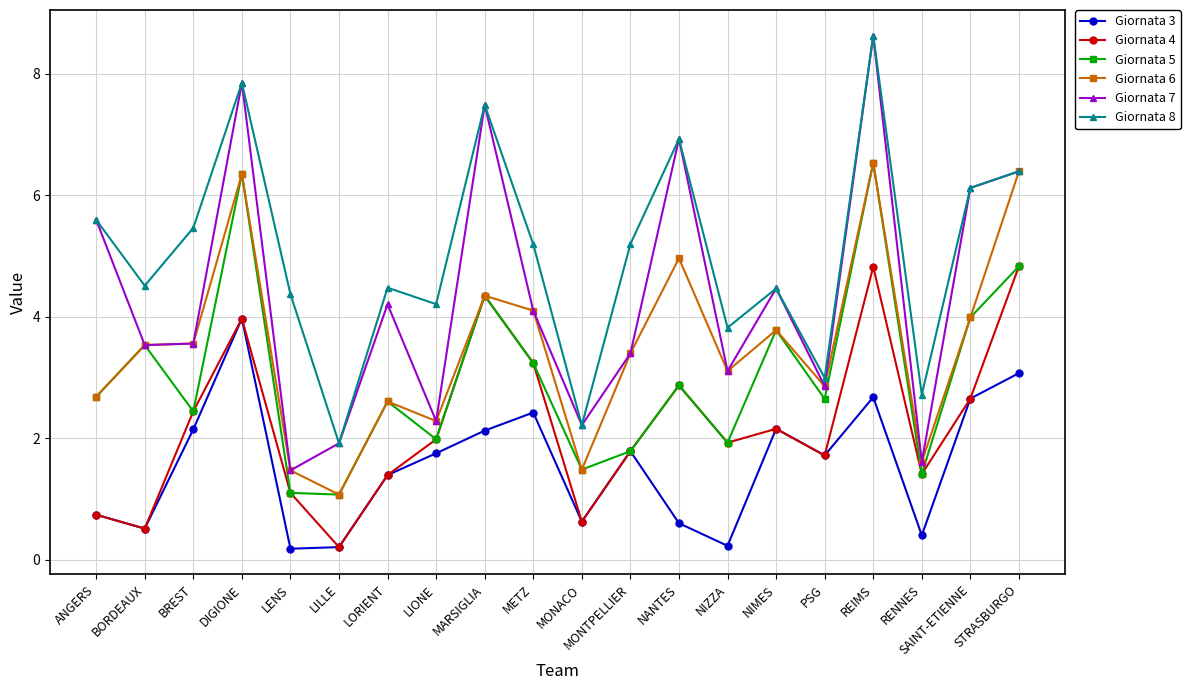

What is the difference between the Giornata 6 values at MONTPELLIER and REIMS?

3.1